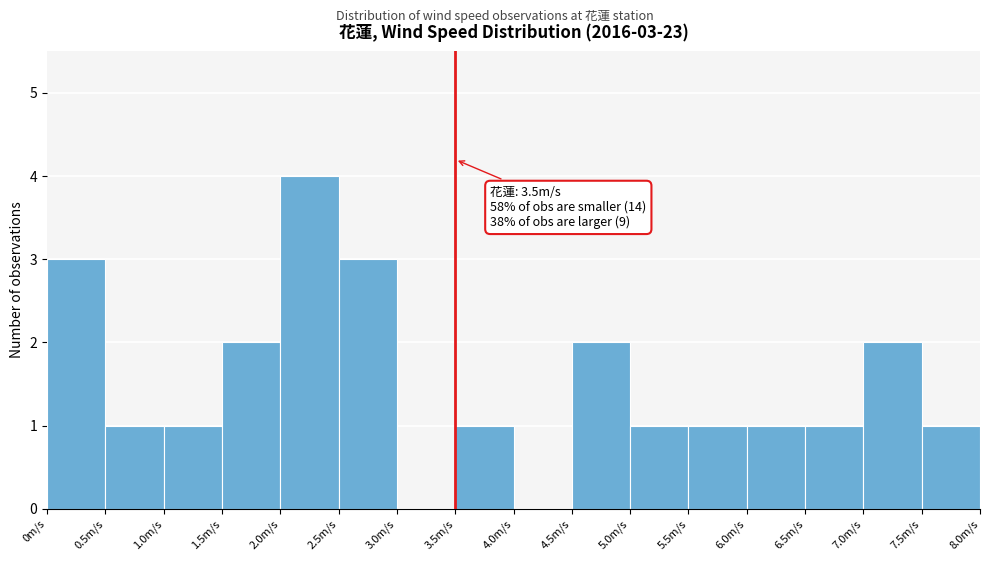

Which range on the x-axis has the tallest bar?

2.0 to 2.5